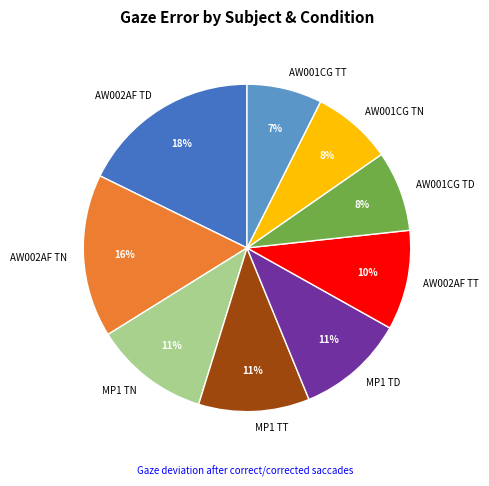

Which has a higher value, AW001CG TD or MP1 TT?

MP1 TT